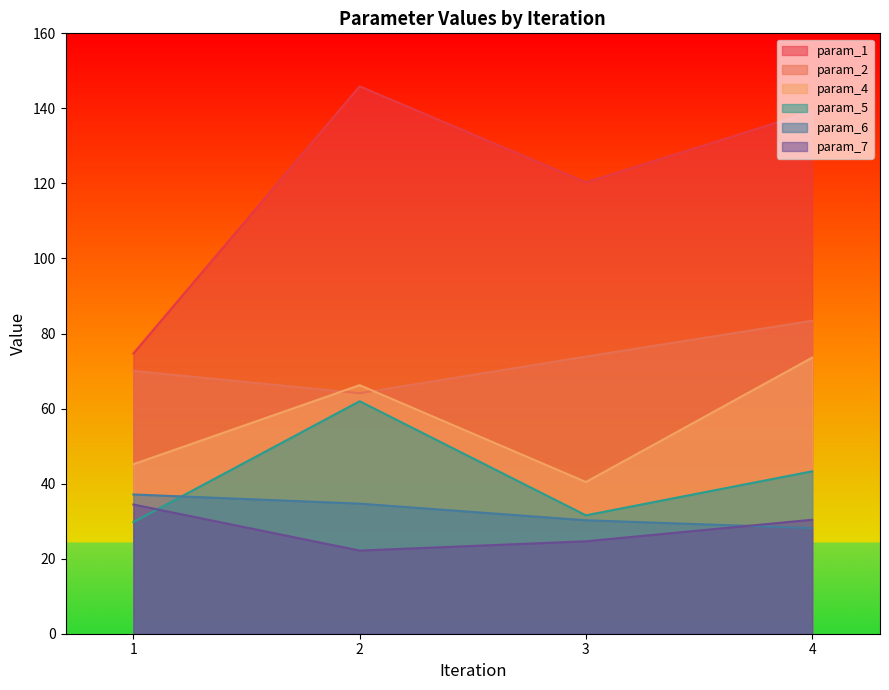

At which label does param_5 first exceed 43?

2